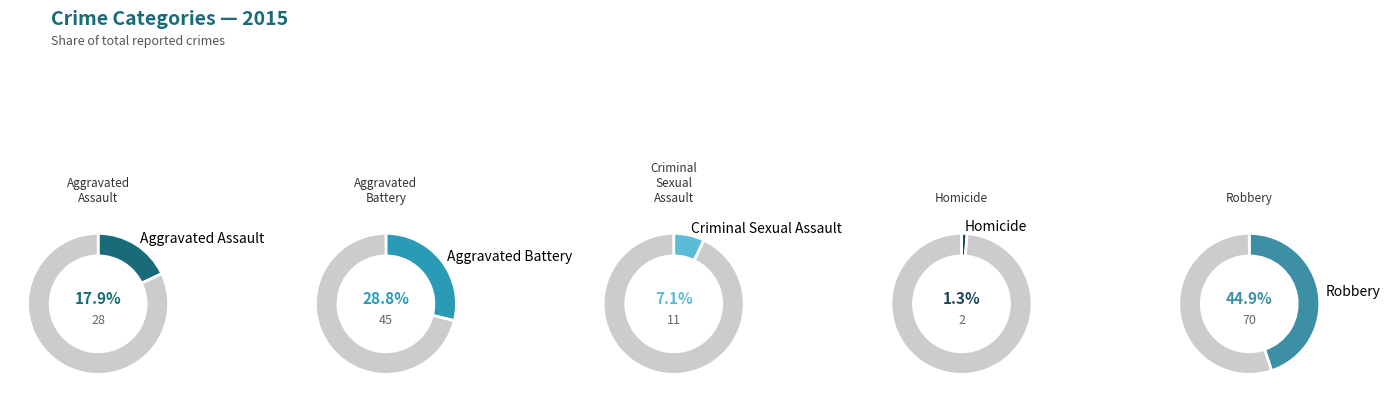

To the nearest percent, what is the combined percentage of Criminal Sexual Assault and Homicide?

8%